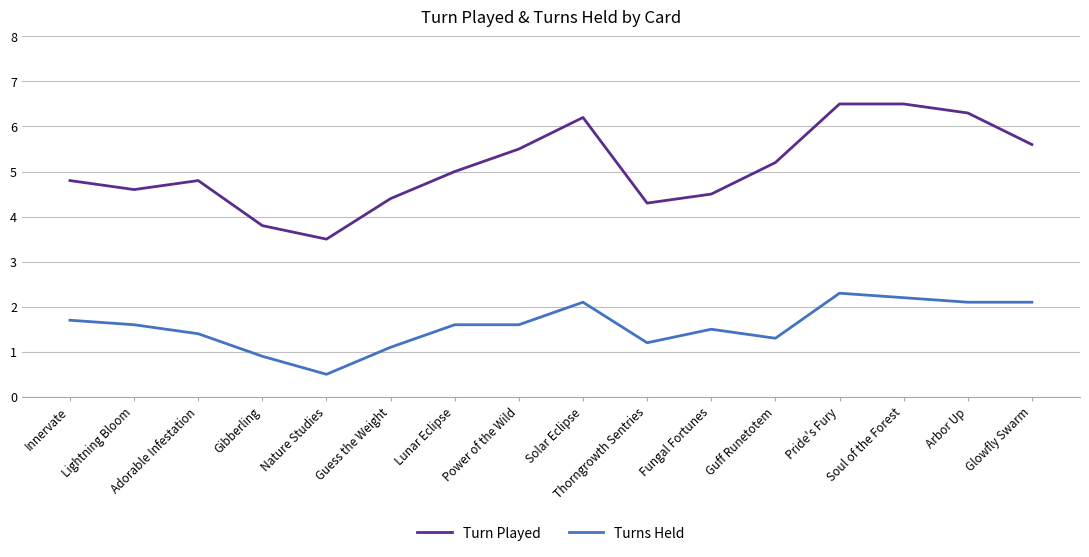

At Adorable Infestation, list the series in order from largest to smallest.

Turn Played, Turns Held